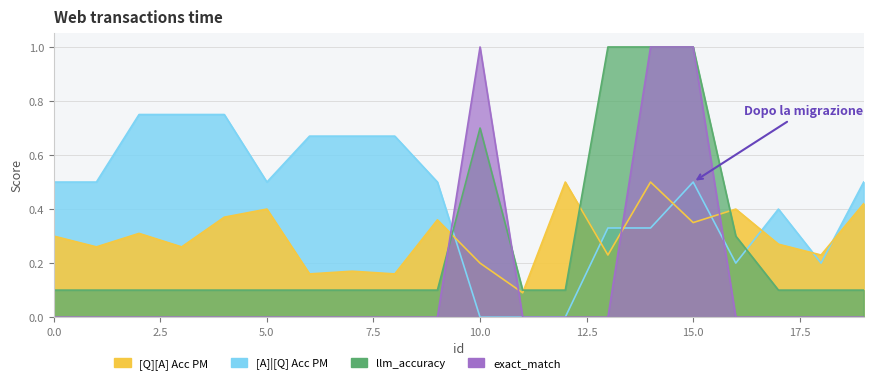

At which category does the chart reach its peak across all series?

13